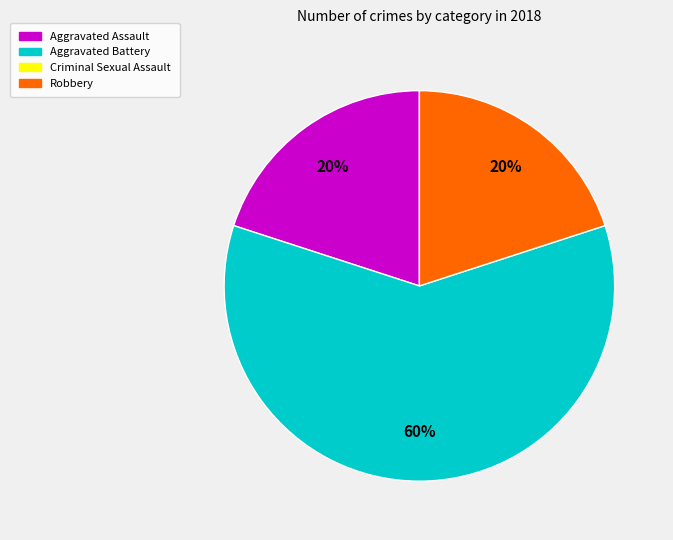

To the nearest percent, what is the average slice percentage?

33%